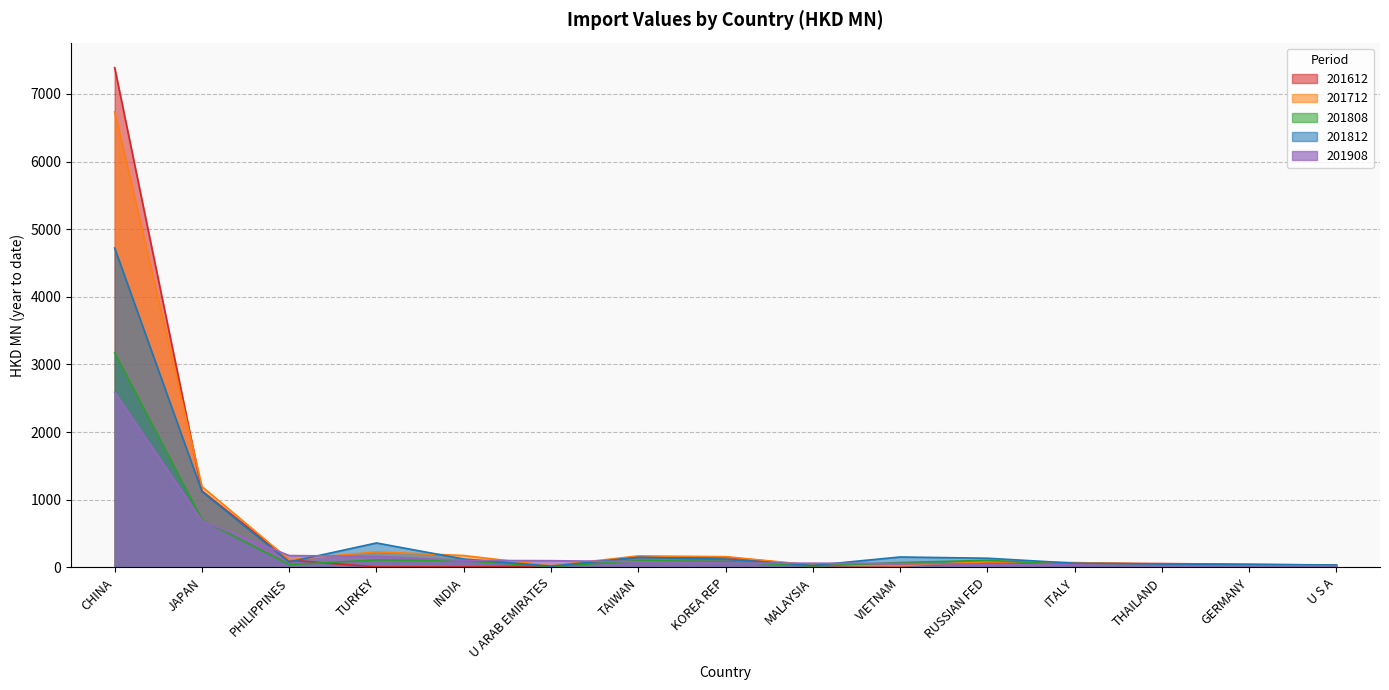

Which series has the largest total across all categories?

201612